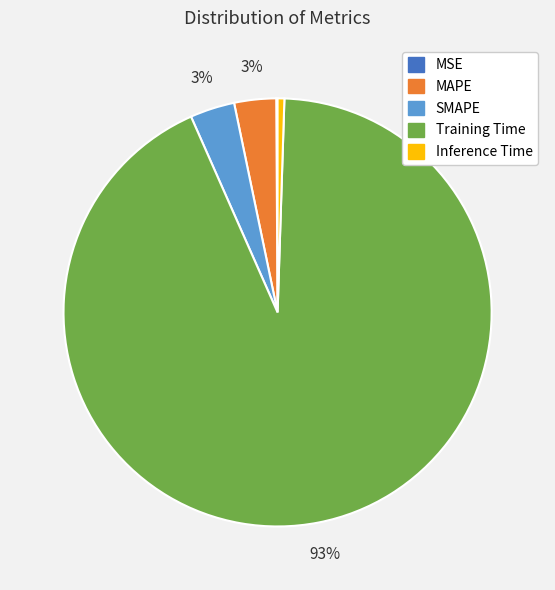

To the nearest percent, what is the difference between the largest and smallest slice percentages?

93%